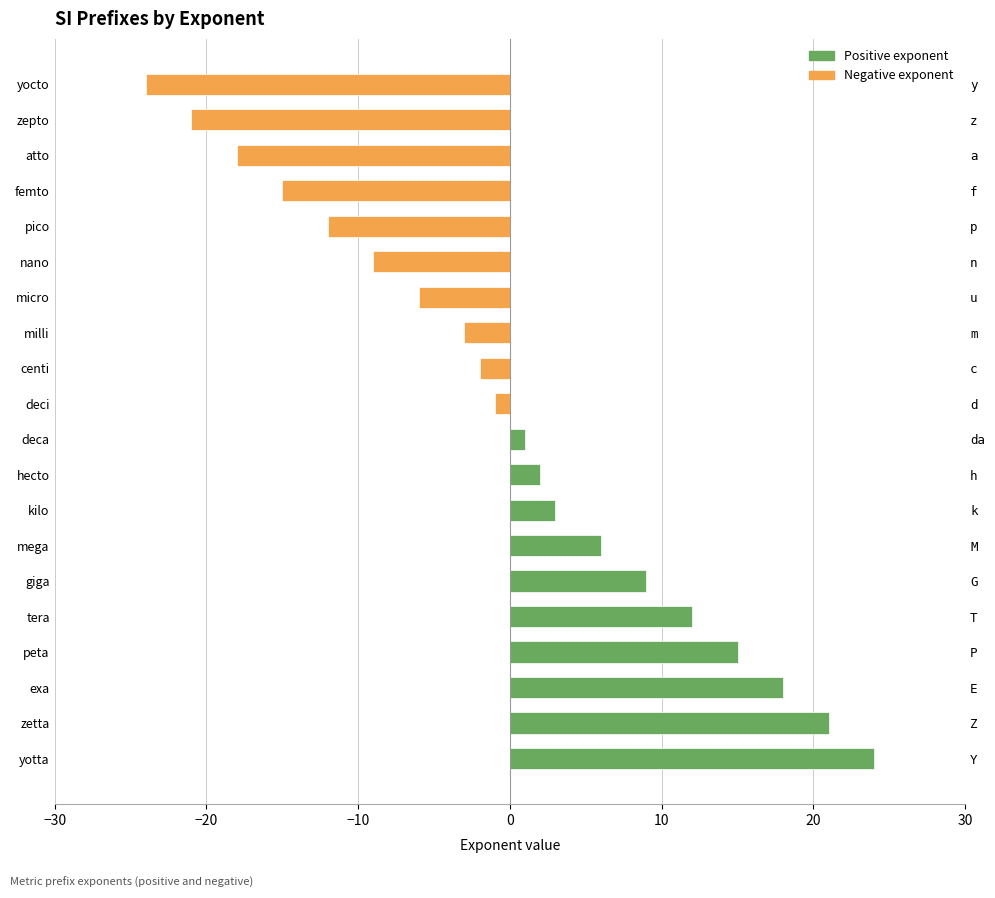

What position from the left is micro?

14